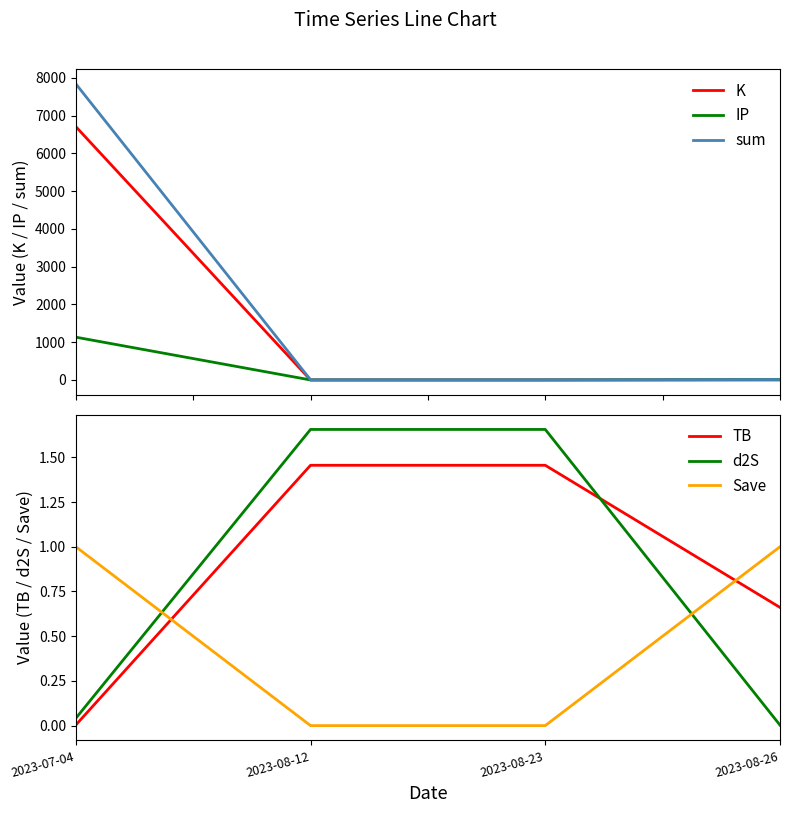

The K series shows 0.8 at 2023-08-12. True or false?

True